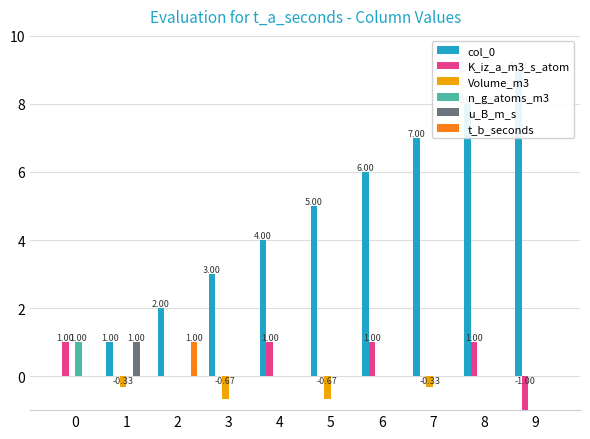

Reading left to right, transcribe all the data shown in this chart.

col_0: 0=0.0	1=1.0	2=2.0	3=3.0	4=4.0	5=5.0	6=6.0	7=7.0	8=8.0	9=9.0
K_iz_a_m3_s_atom: 0=1.0	1=0.0	2=0.0	3=0.0	4=1.0	5=0.0	6=1.0	7=0.0	8=1.0	9=-1.0
Volume_m3: 0=0.0	1=-0.3	2=0.0	3=-0.7	4=0.0	5=-0.7	6=0.0	7=-0.3	8=0.0	9=0.0
n_g_atoms_m3: 0=1.0	1=0.0	2=0.0	3=0.0	4=0.0	5=0.0	6=0.0	7=0.0	8=0.0	9=0.0
u_B_m_s: 0=0.0	1=1.0	2=0.0	3=0.0	4=0.0	5=0.0	6=0.0	7=0.0	8=0.0	9=0.0
t_b_seconds: 0=0.0	1=0.0	2=1.0	3=0.0	4=0.0	5=0.0	6=0.0	7=0.0	8=0.0	9=0.0